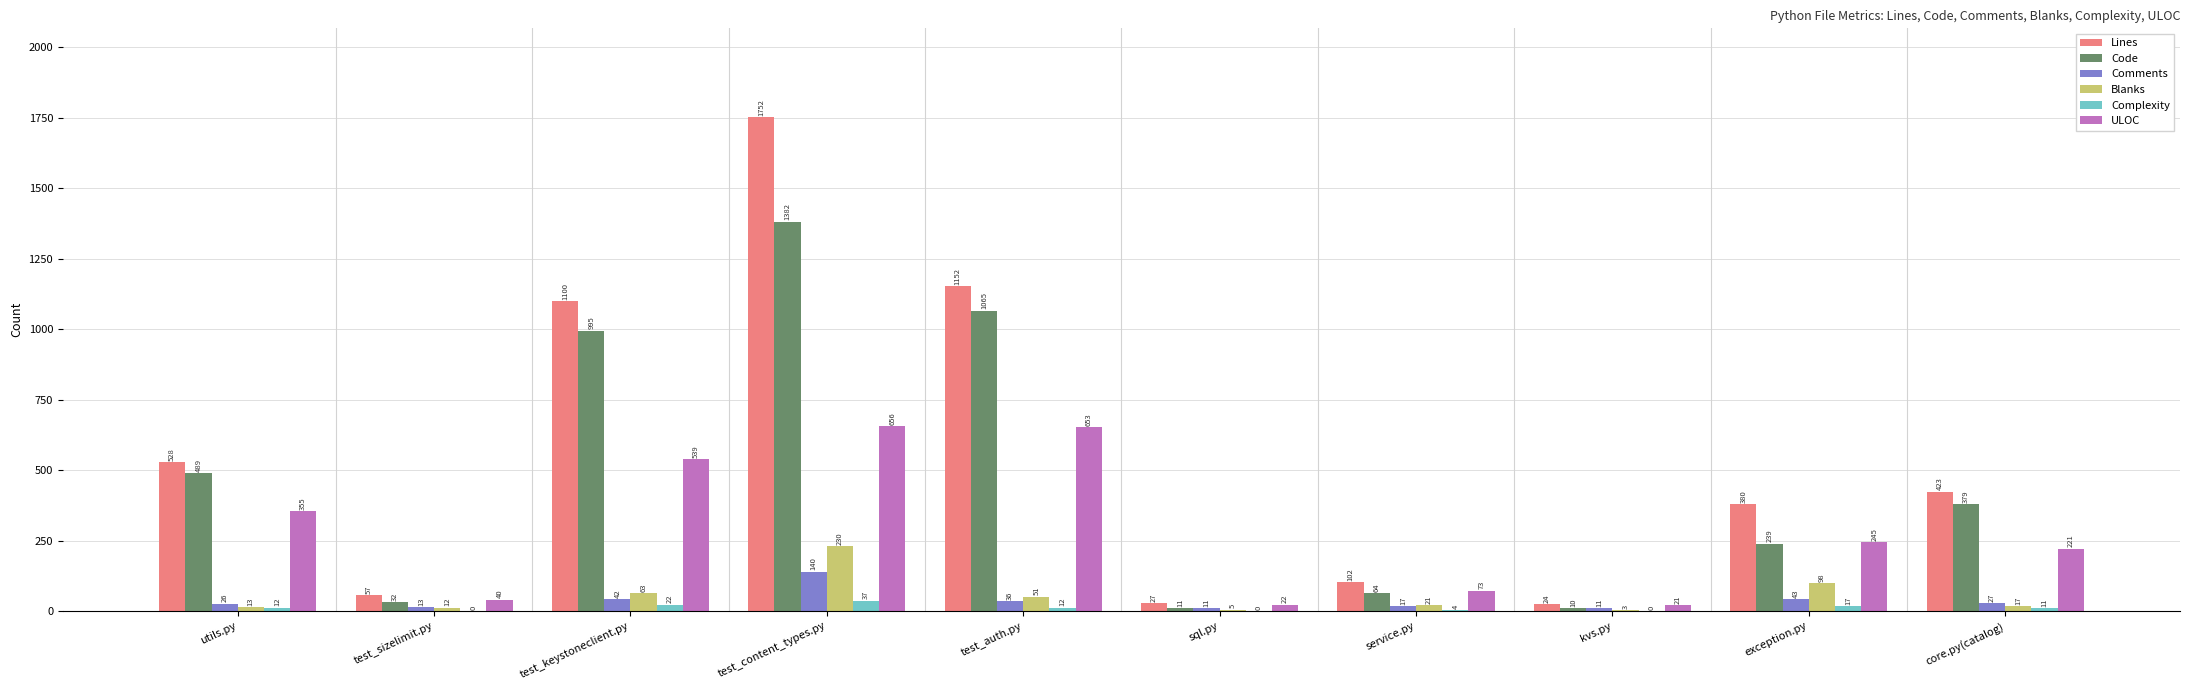

True or false: Complexity has a value of 12 at test_auth.py.

True